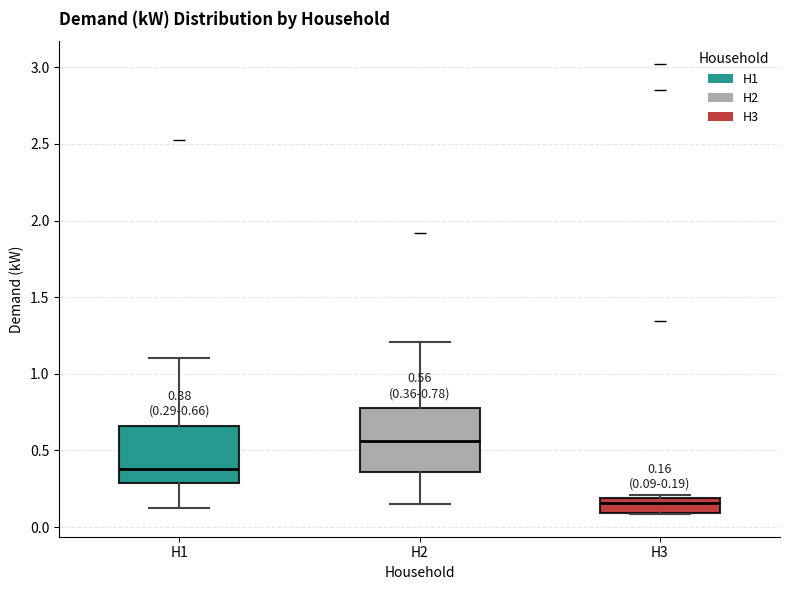

Which box's median line is the highest?

H2